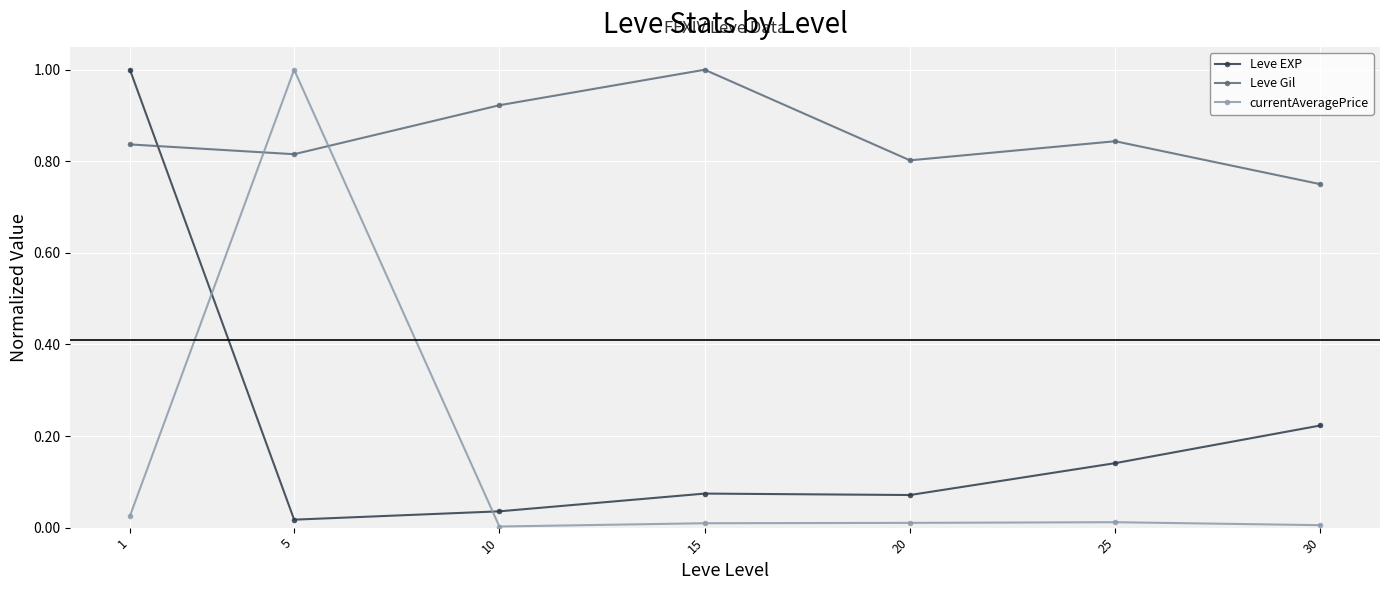

Does the chart have visible grid lines?

Yes